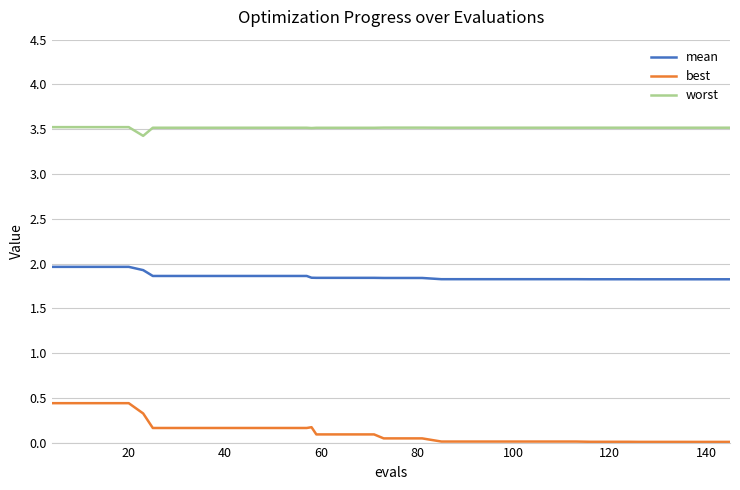

Which series has the largest total across all categories?

worst